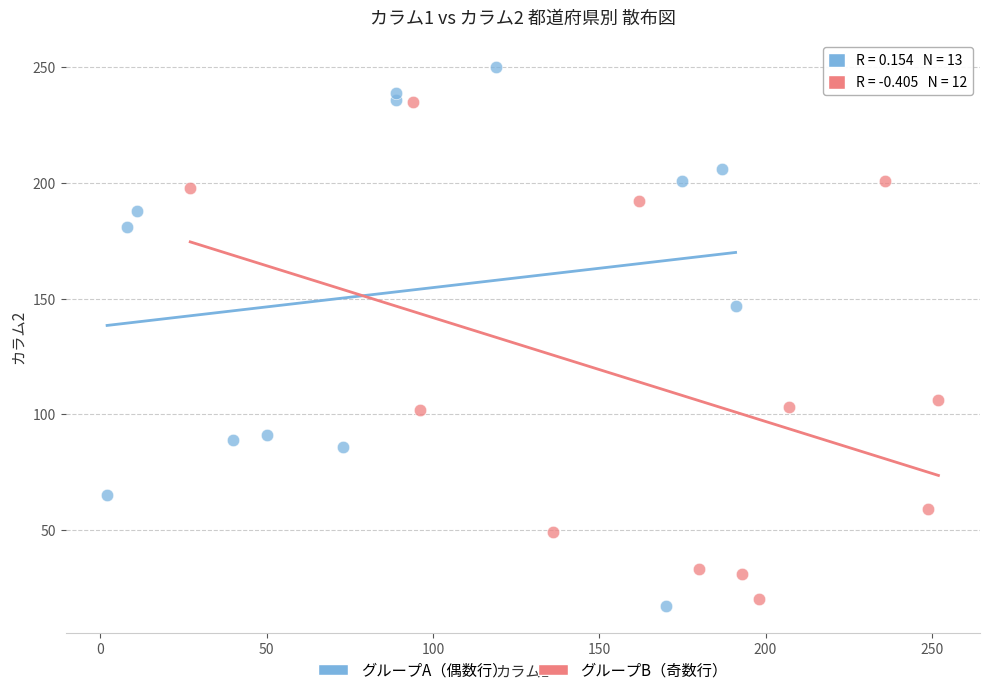

Which series contains the highest Y value?

グループA（偶数行）